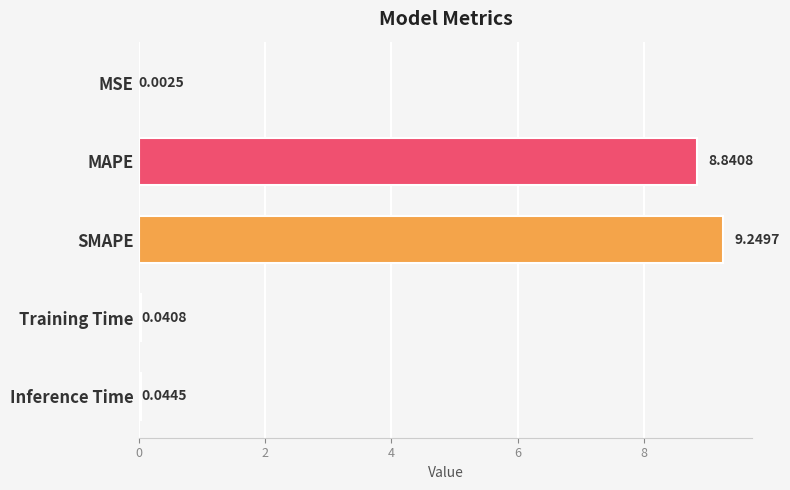

Where is the data nearest to the value 4?

Inference Time